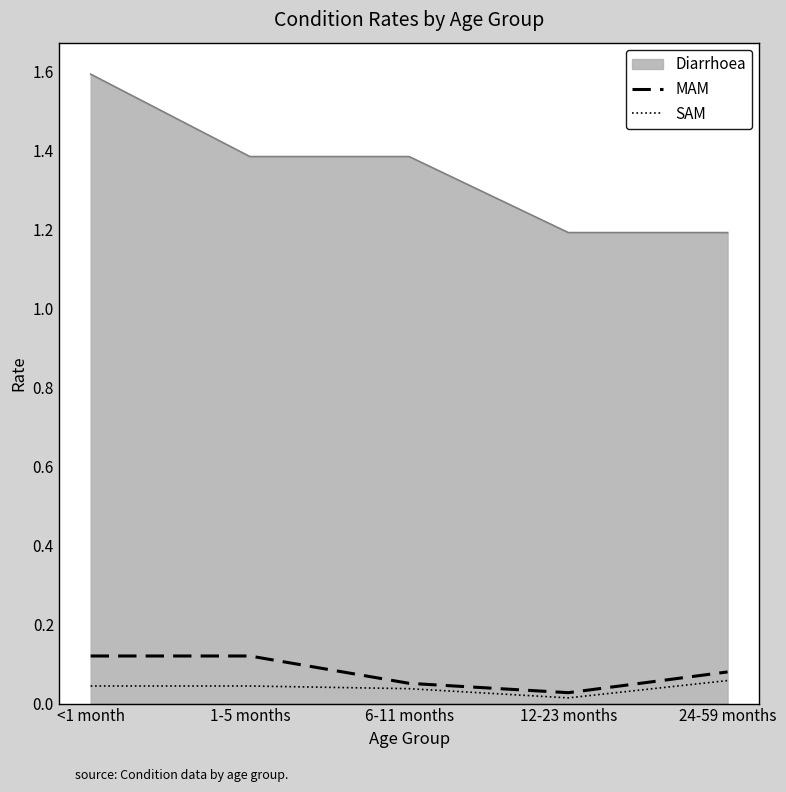

True or false: Diarrhoea and MAM intersect in this chart.

False